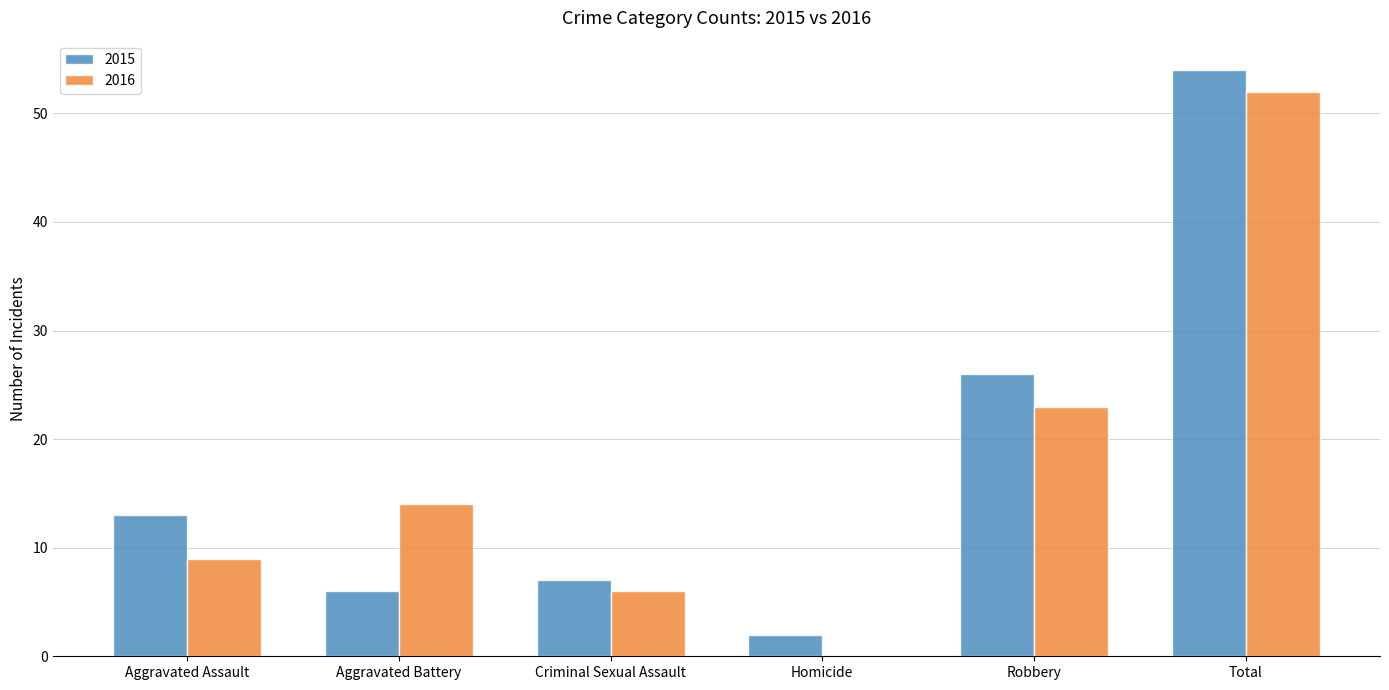

The 2015 series shows 2 at Homicide. True or false?

True